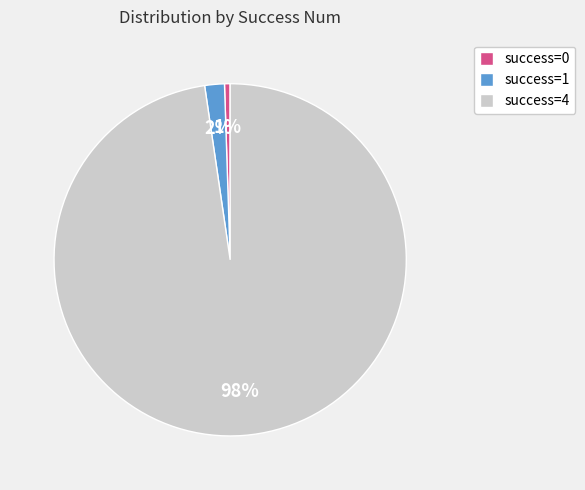

What is the majority slice?

success=4